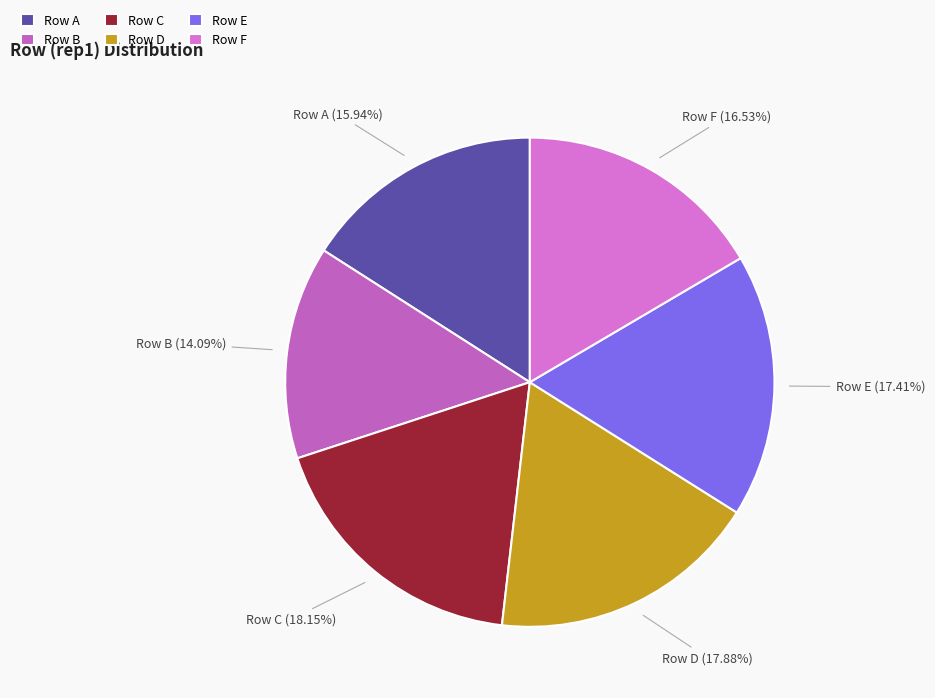

Which slice is the smallest?

Row B